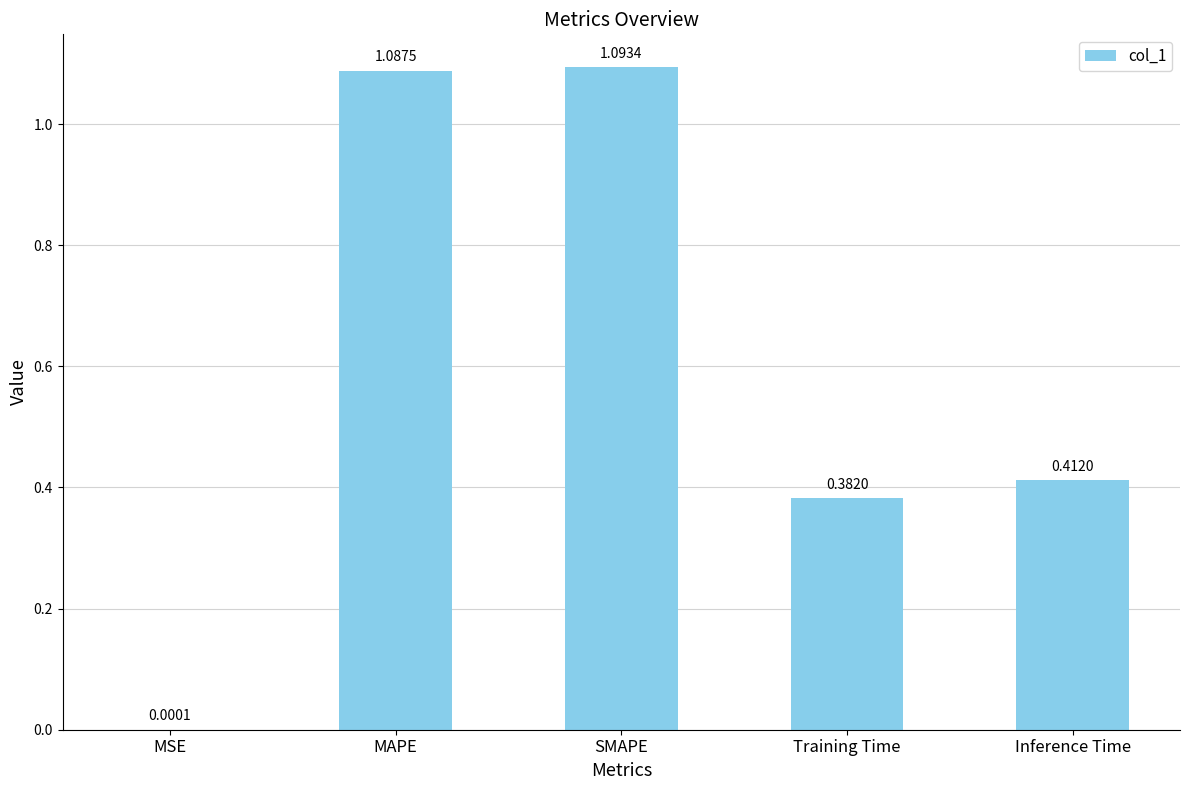

Which has a higher value, MSE or SMAPE?

SMAPE